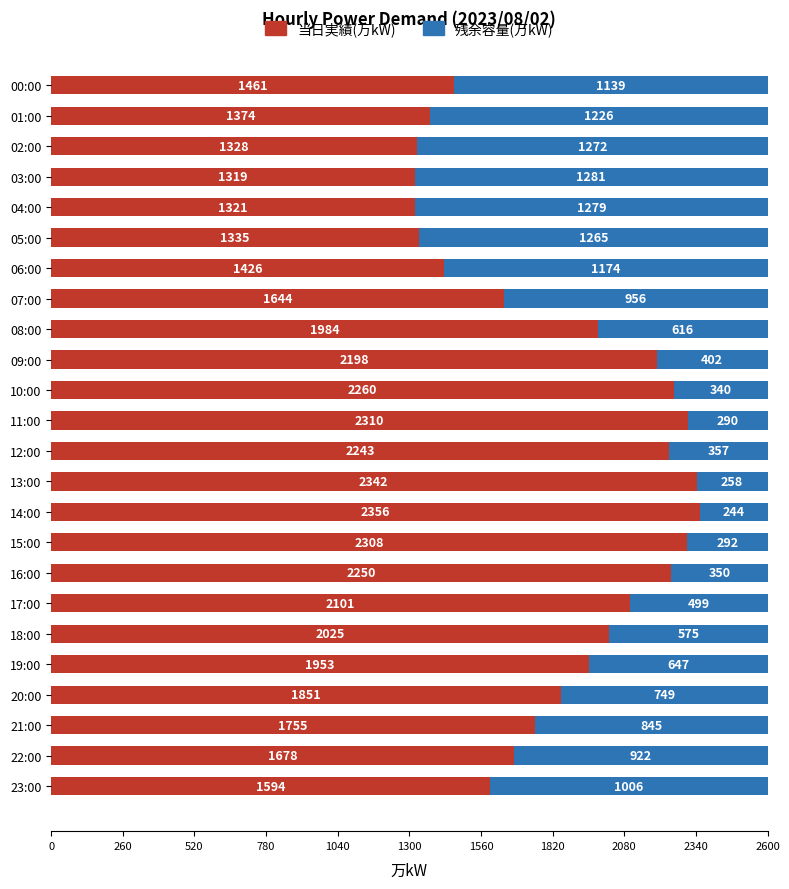

Where is 当日実績(万kW) nearest to the value 1837?

20:00